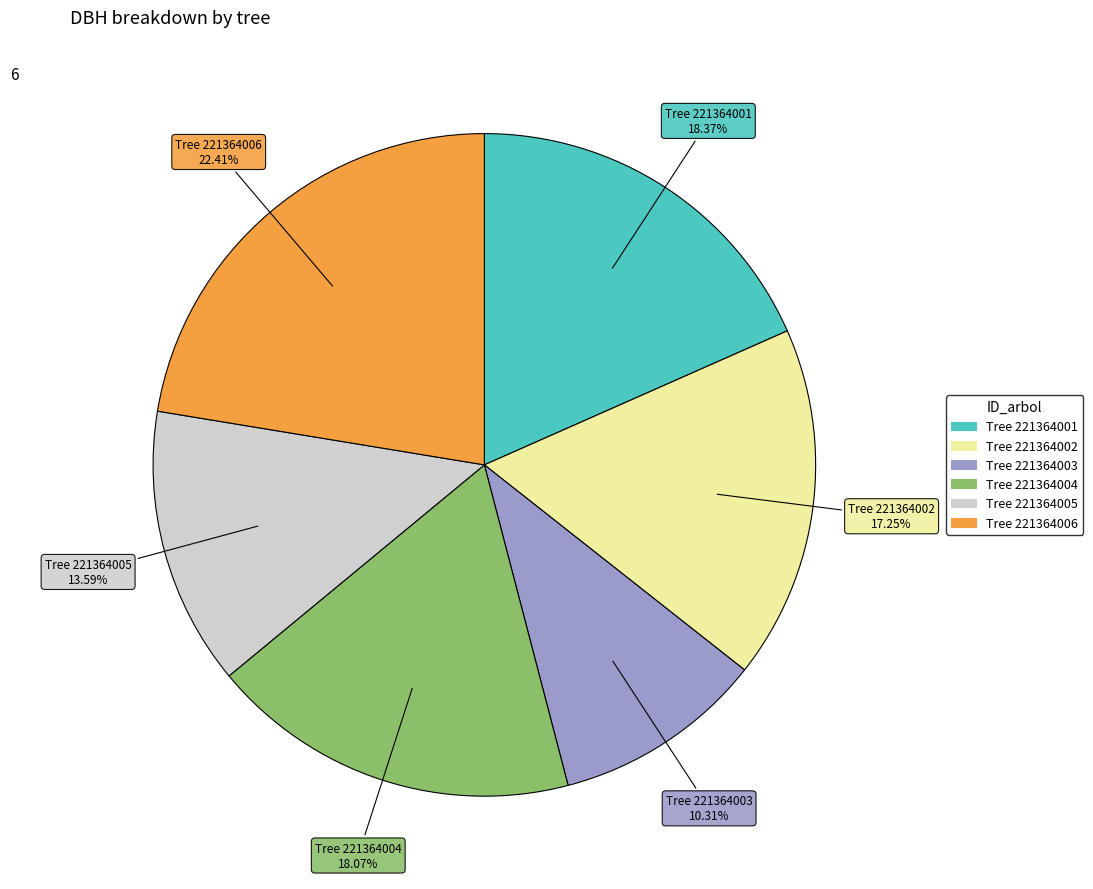

Does any single category account for the majority?

No